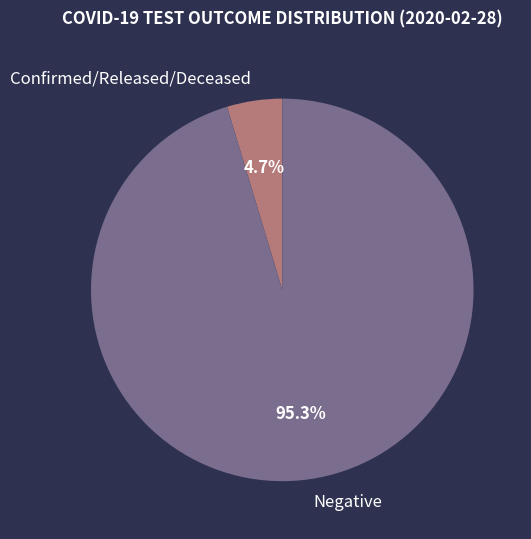

What is the majority slice?

Negative